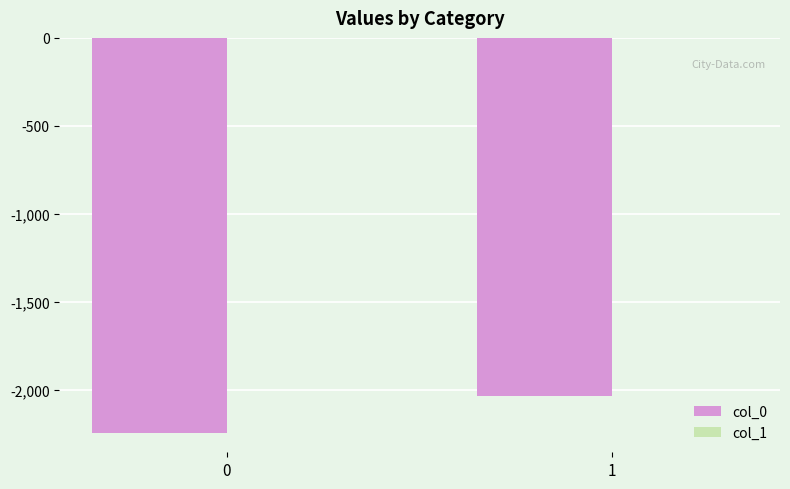

What is the total value across all series at 0?

-2241